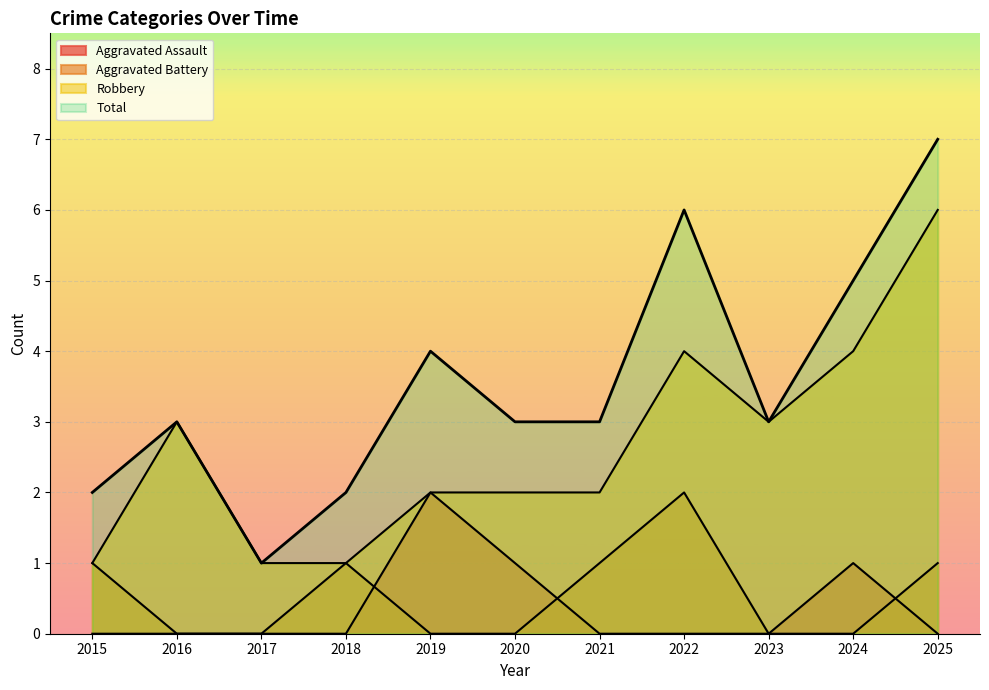

Does the chart display data point markers on the line(s)?

No